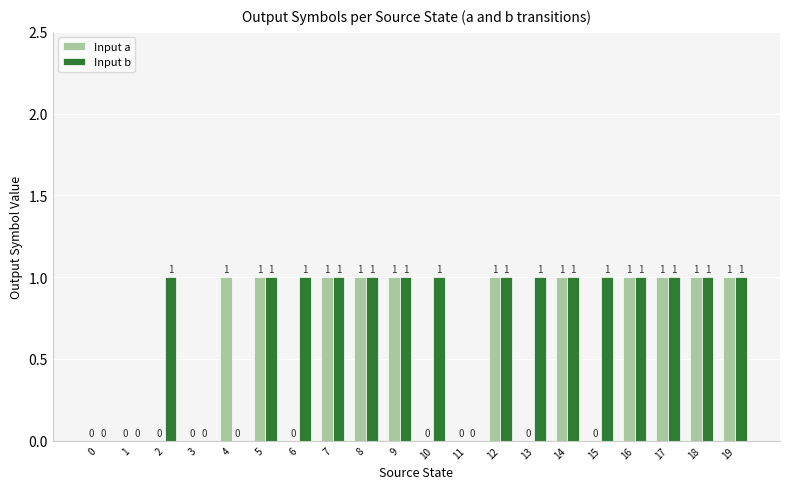

Between 10 and 19, which series saw the biggest shift?

Input a